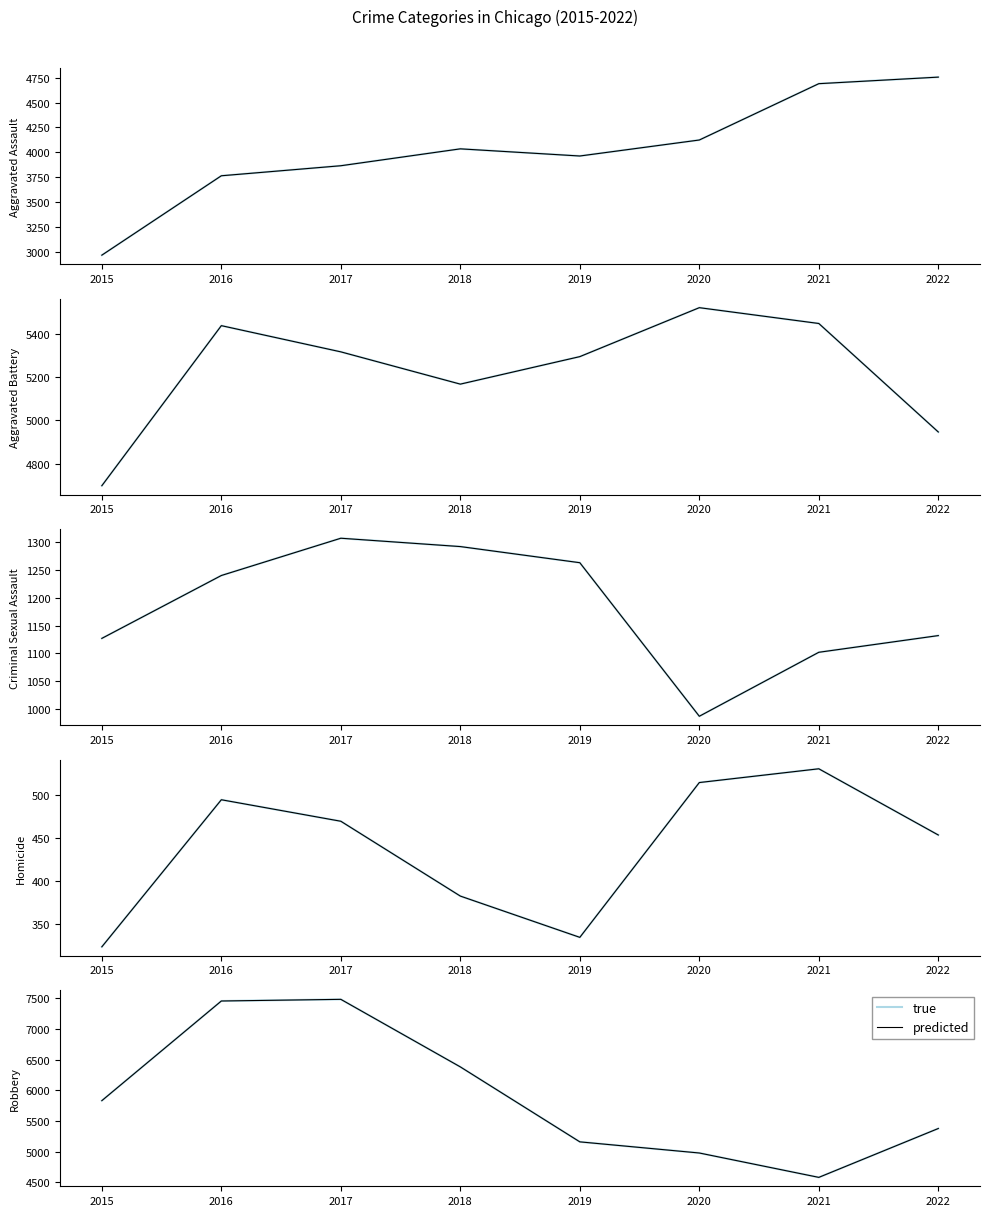

Does the chart display data point markers on the line(s)?

No